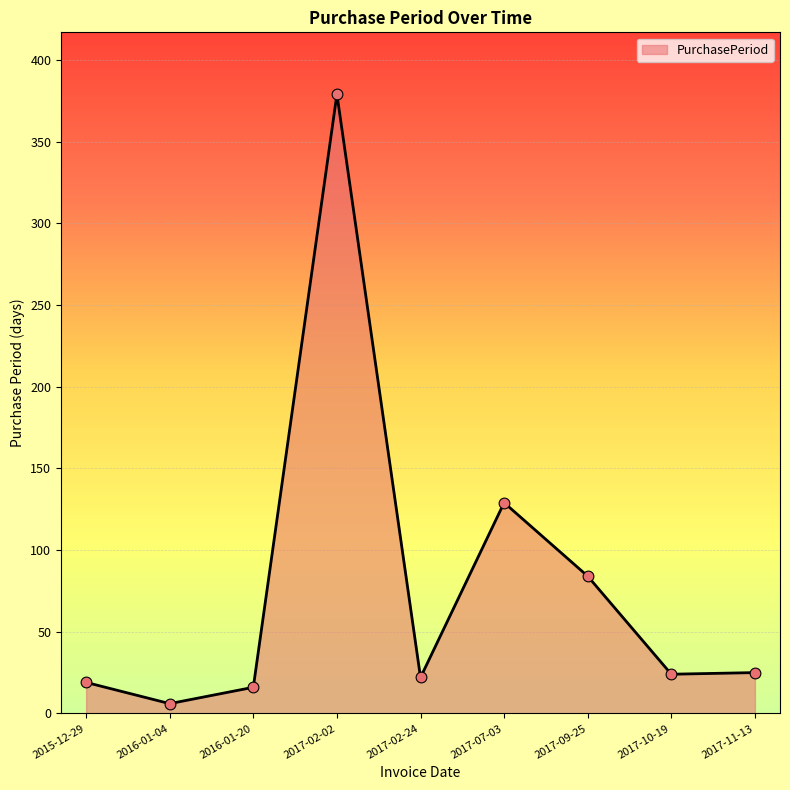

What is the change in value from 2017-02-02 to 2017-10-19?

-355